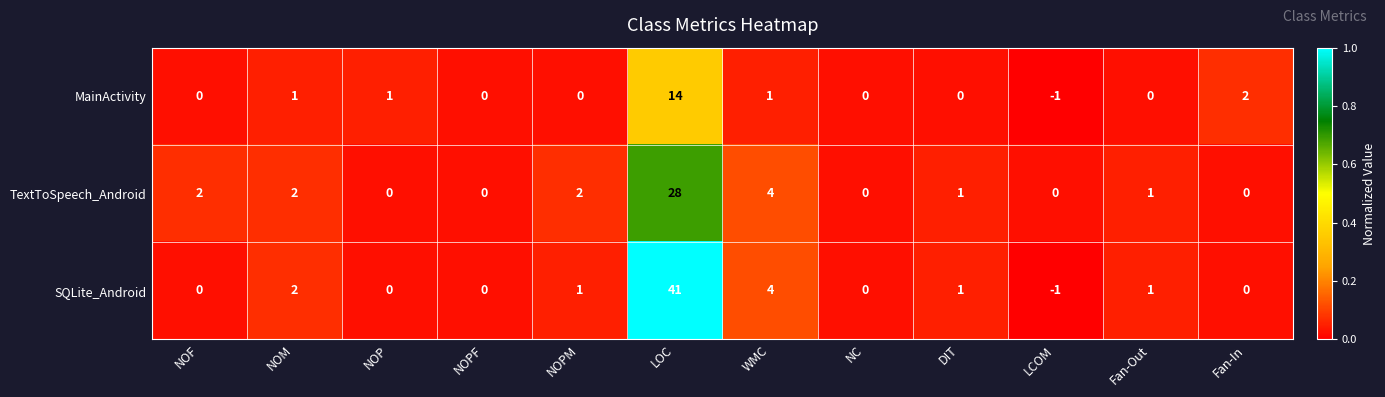

List the series in order of their overall mean, lowest first.

MainActivity, TextToSpeech_Android, SQLite_Android